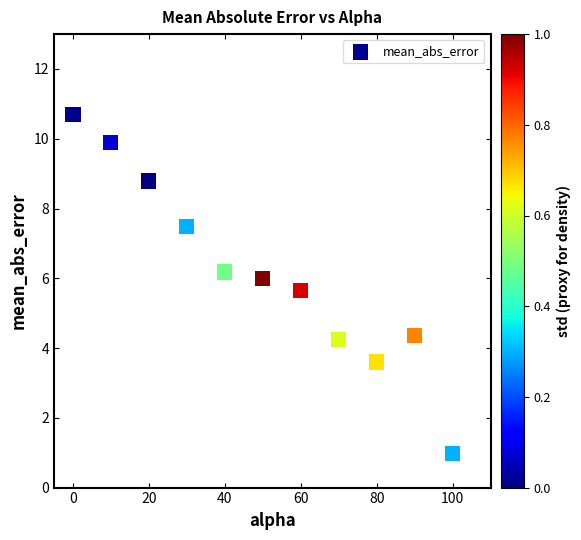

What is the average Y value?

6.2